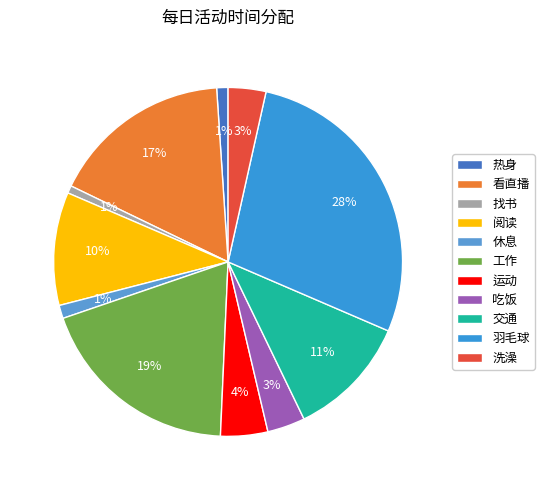

Which category has the biggest portion of the pie?

羽毛球